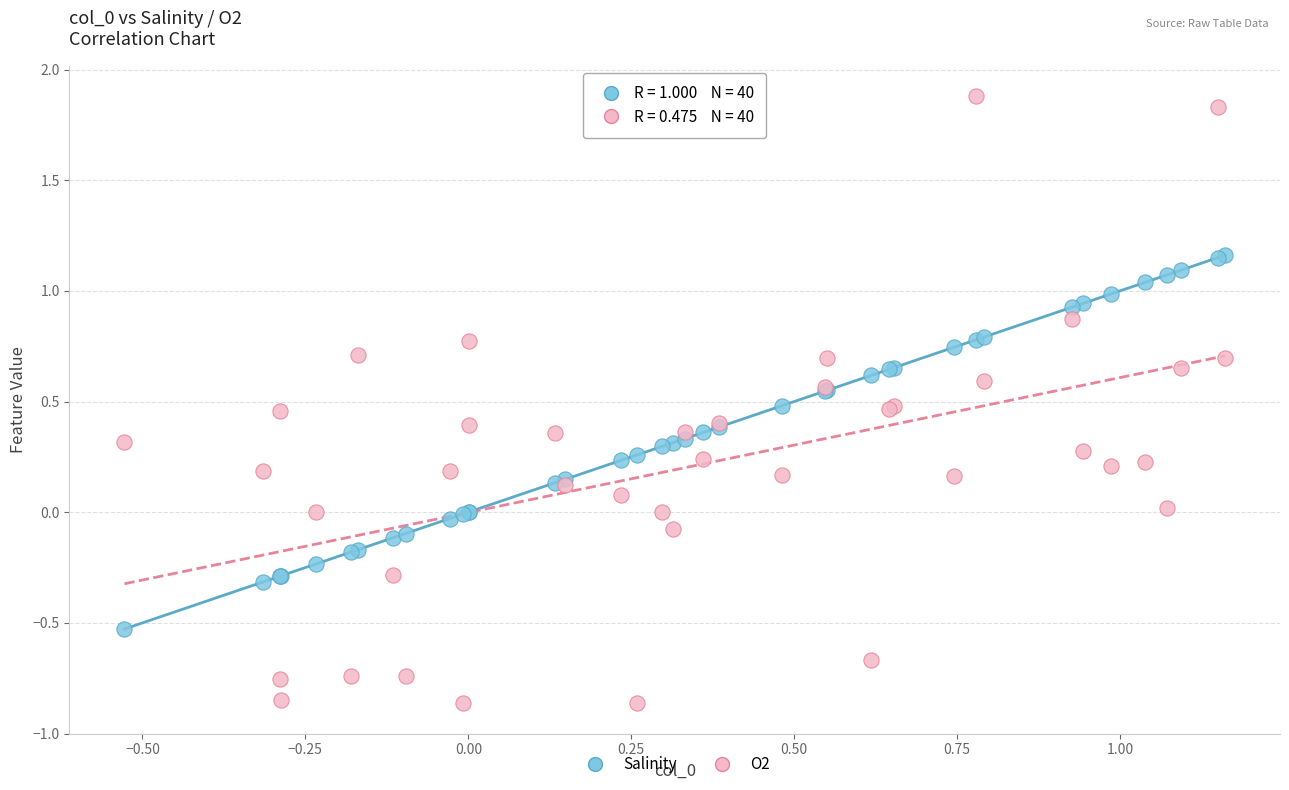

Which series reaches the minimum Y coordinate?

O2